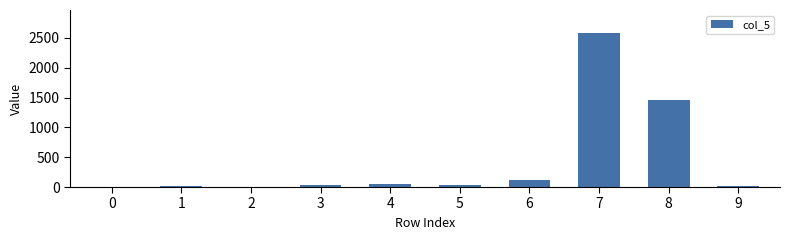

What is the change in value from 7 to 8?

-1116